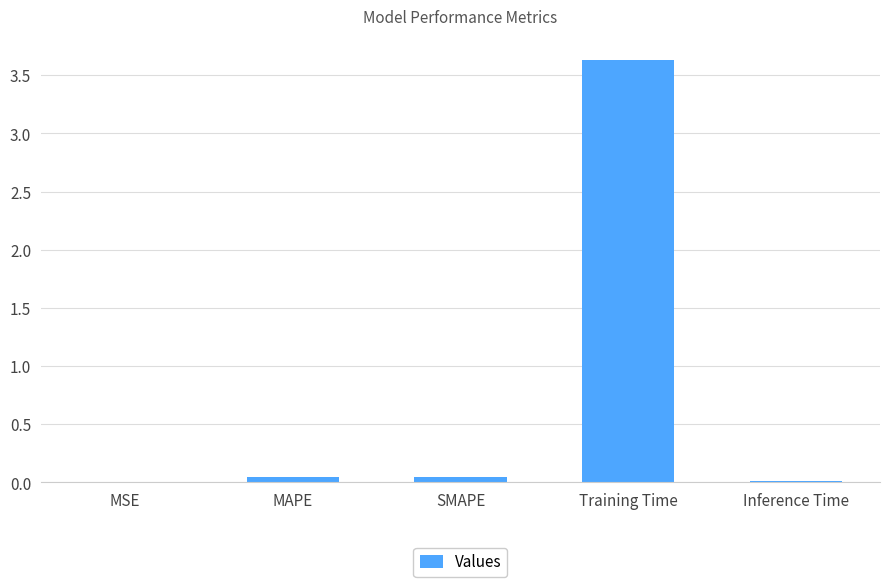

Between Inference Time and Training Time, which is larger?

Training Time